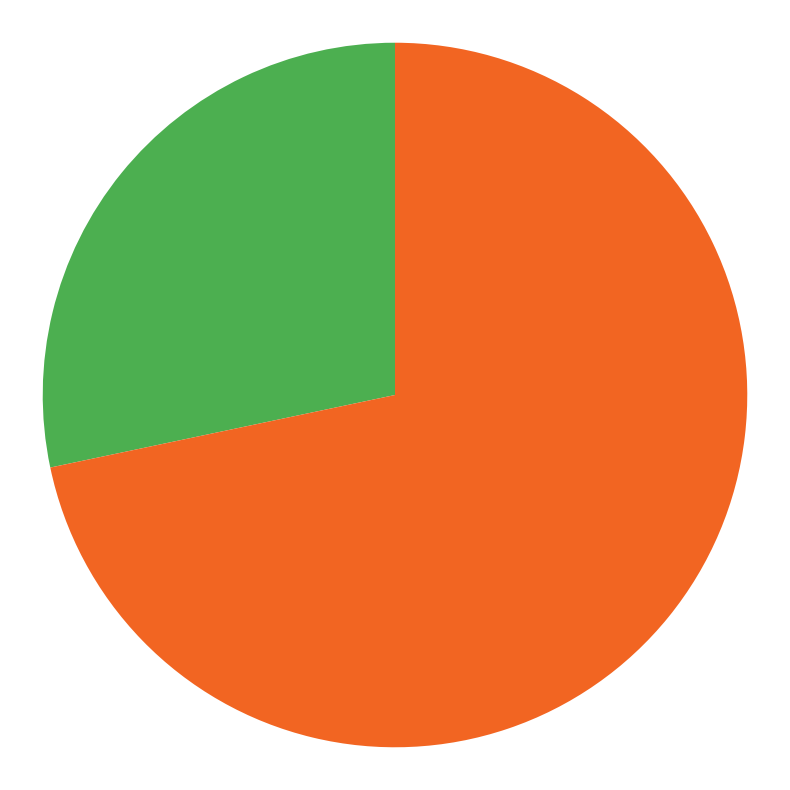

How many segments does this pie chart have?

2